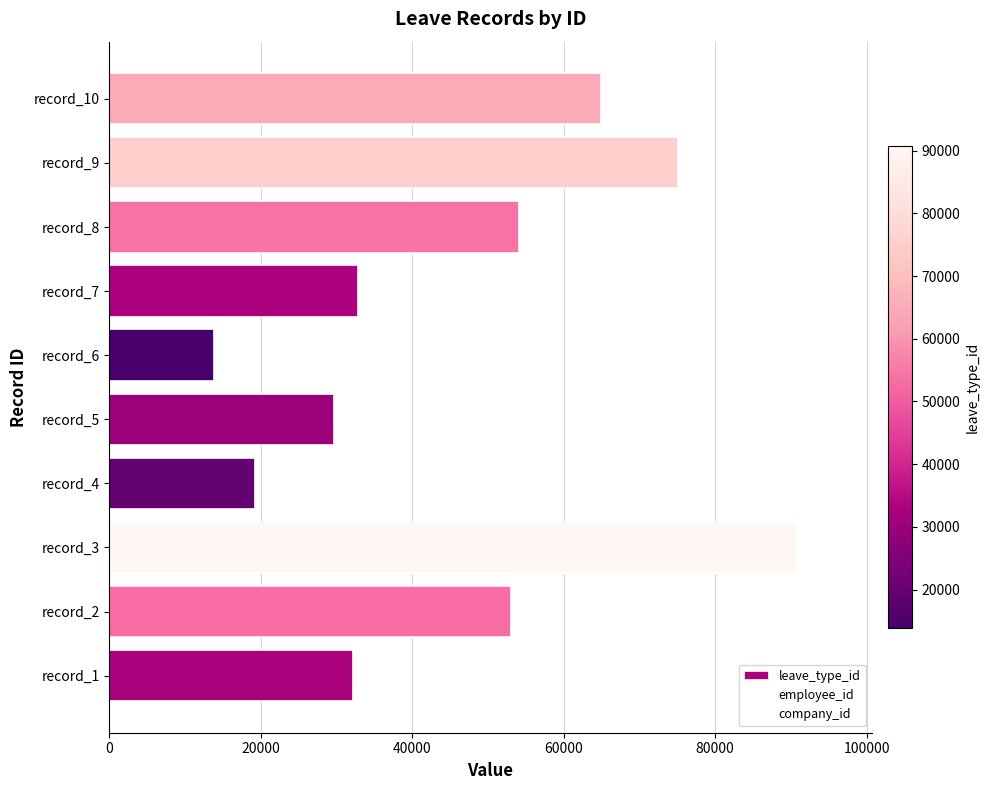

Where is company_id nearest to the value 48154?

40000